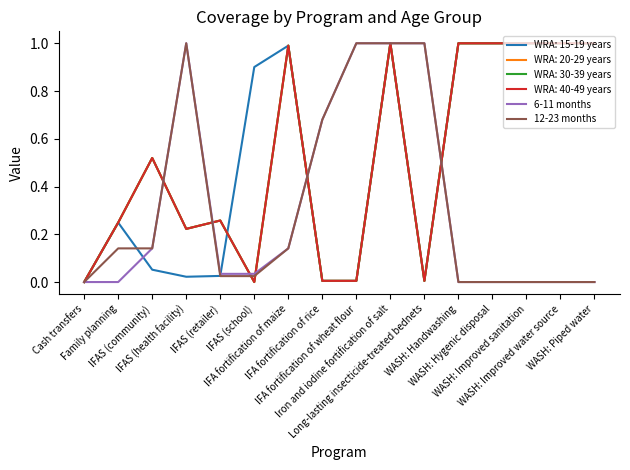

Is the value of 12-23 months at WASH: Handwashing greater than the value of 6-11 months at WASH: Improved water source?

No